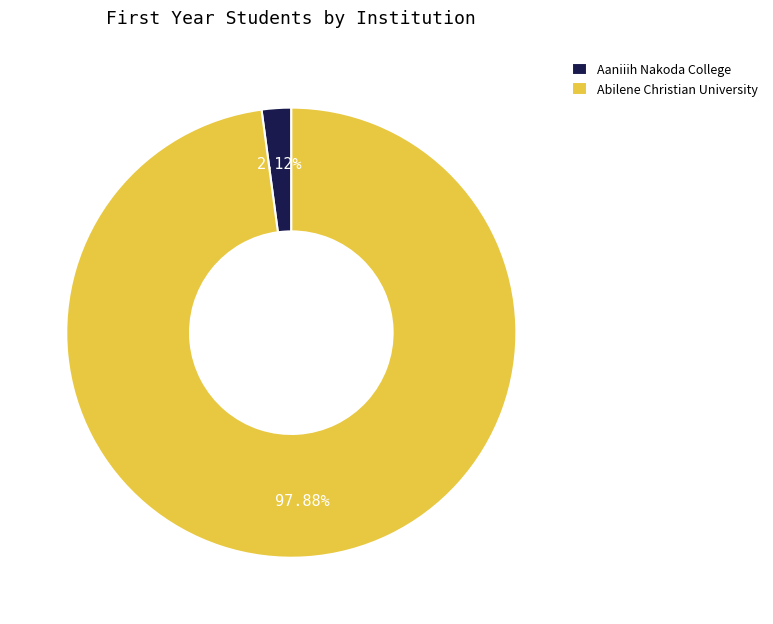

To the nearest percent, what percentage of the pie is Abilene Christian University?

98%